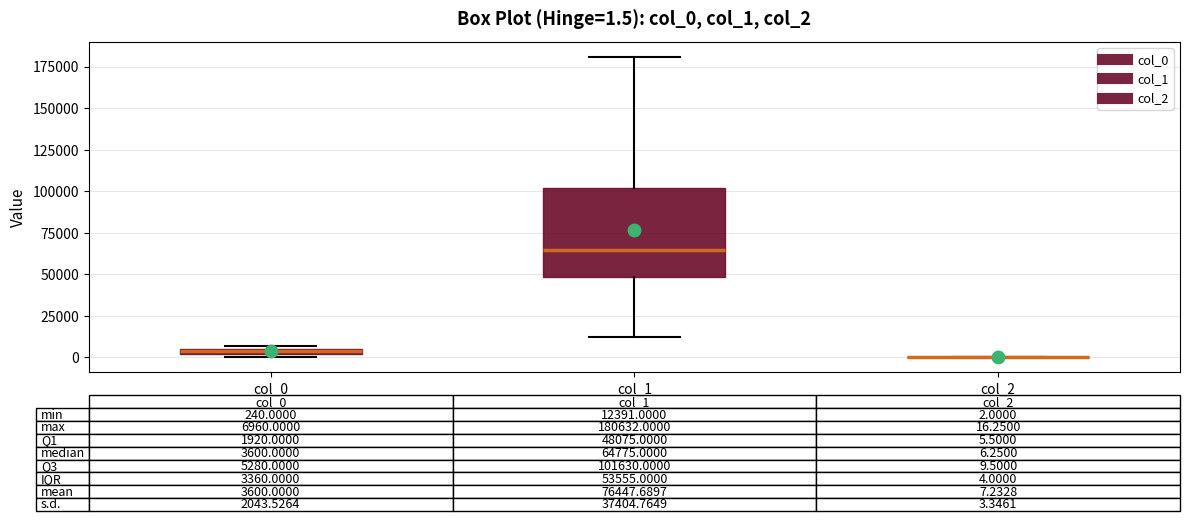

Which box is the tallest, from its lower edge to its upper edge?

col_1